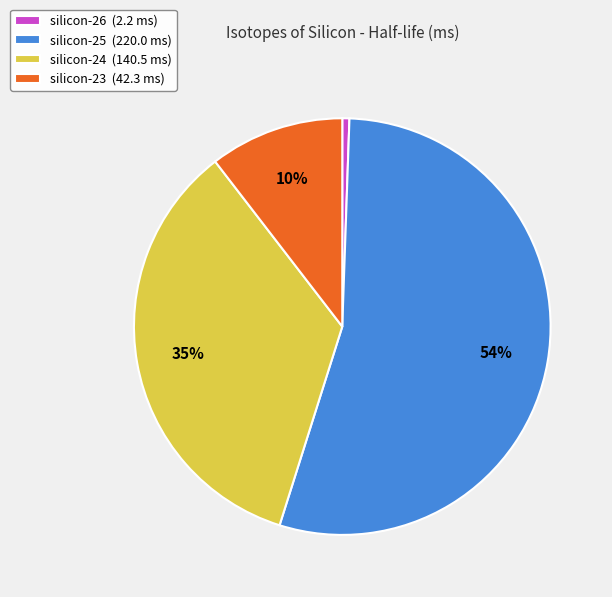

Is it true that silicon-24 is 21% of the pie?

False